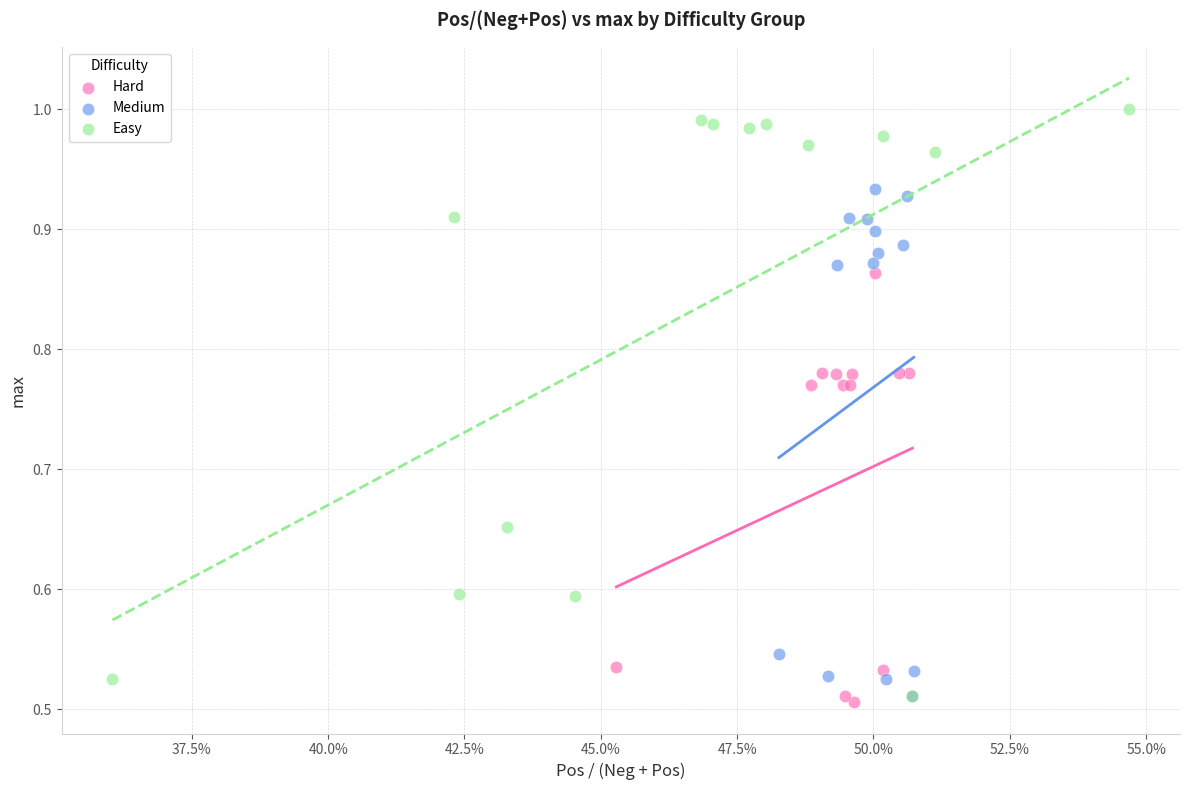

What are all the series names shown in the legend?

Hard, Medium, Easy